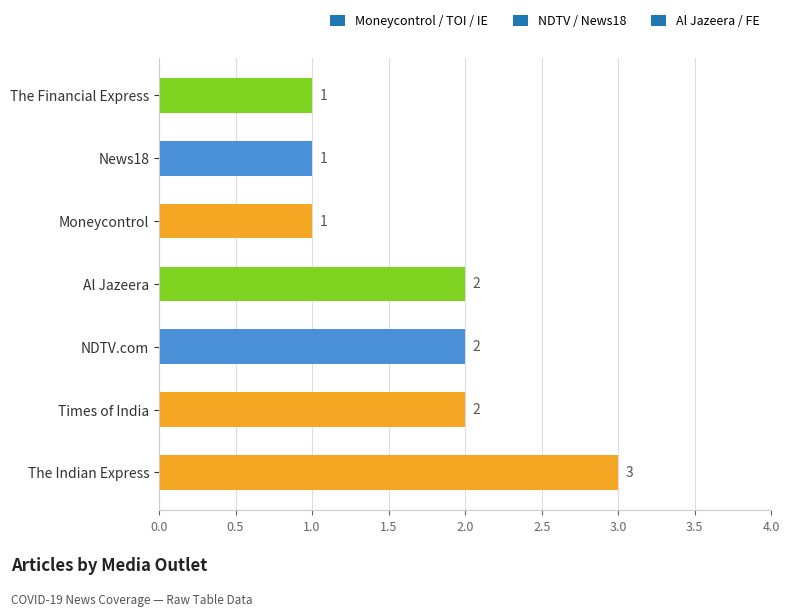

What is the ratio of the value at NDTV.com to the value at Moneycontrol?

2.0